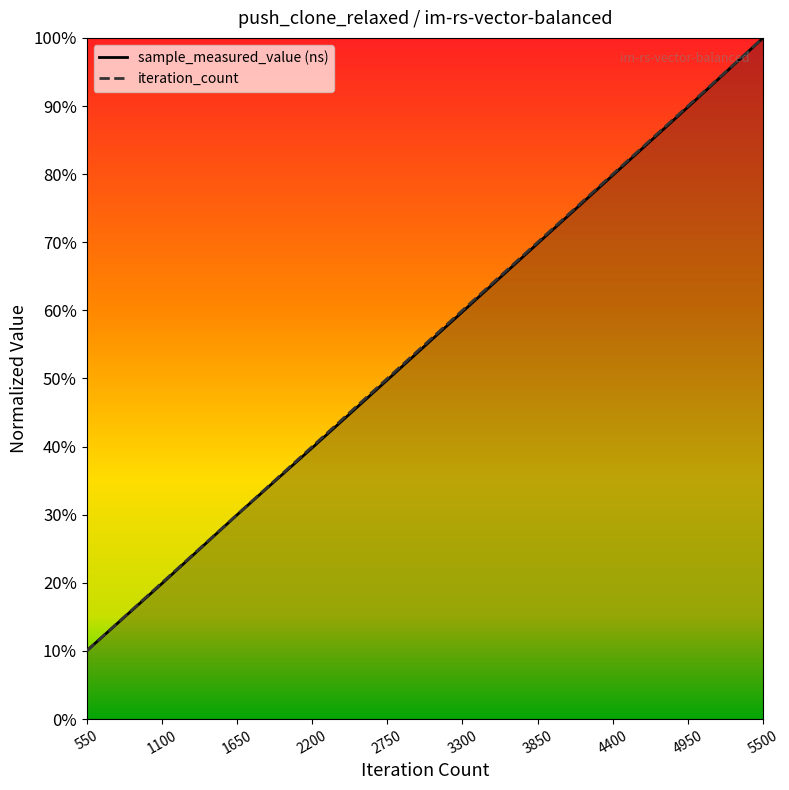

What is the difference between the sample_measured_value values at 5500 and 3850?

0.3